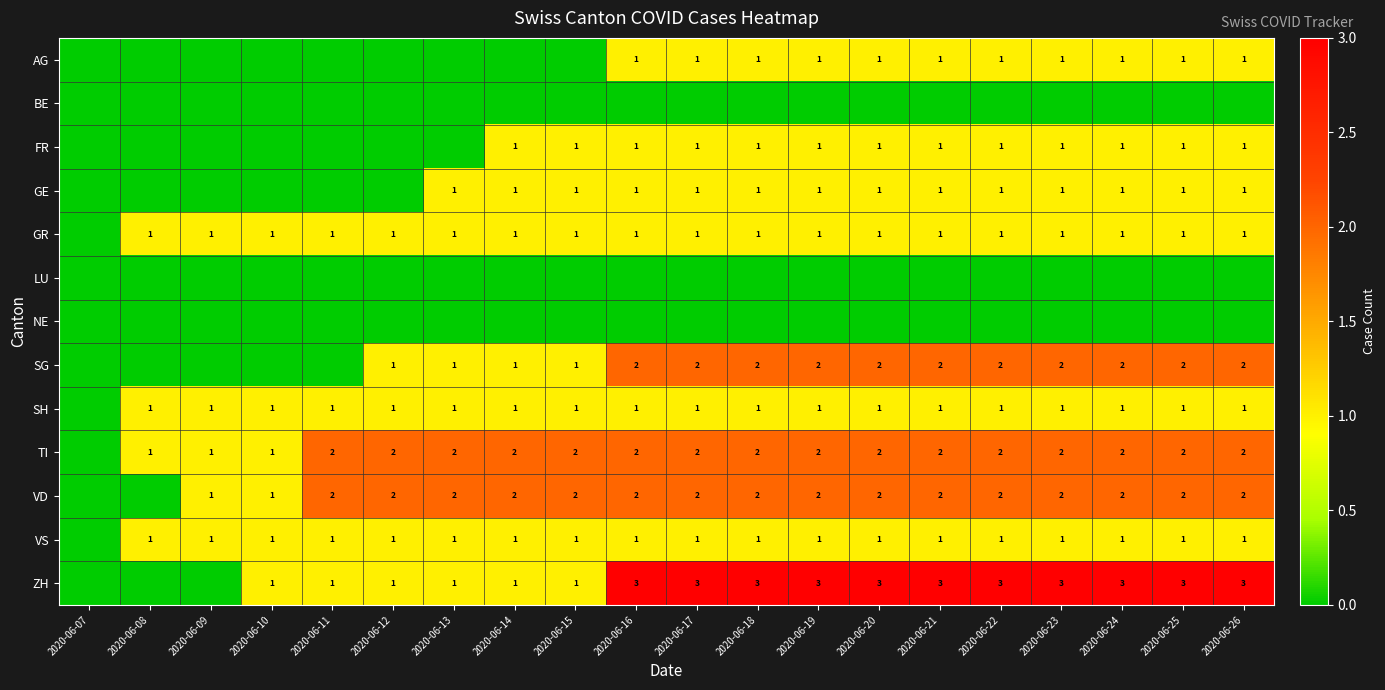

The AG series shows 1 at 2020-06-20. True or false?

True